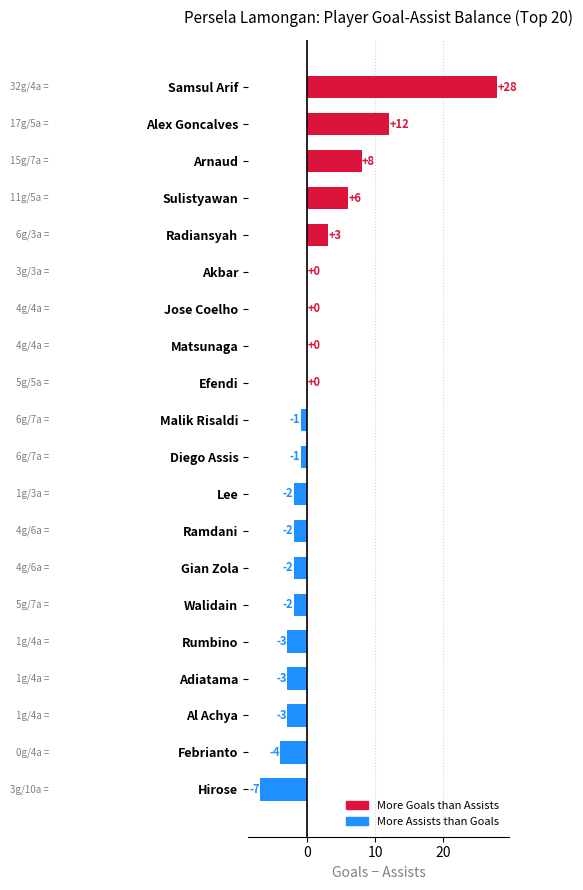

What is the change in value from Ramdani to Samsul Arif?

+30